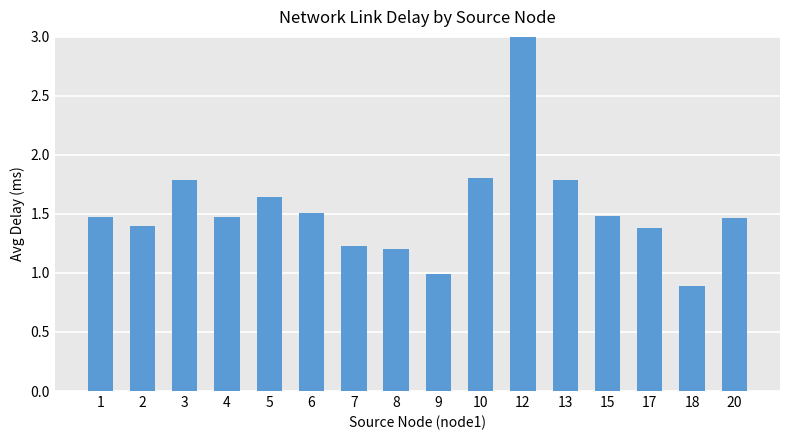

The chart shows a value of 2.9 at 13. True or false?

False